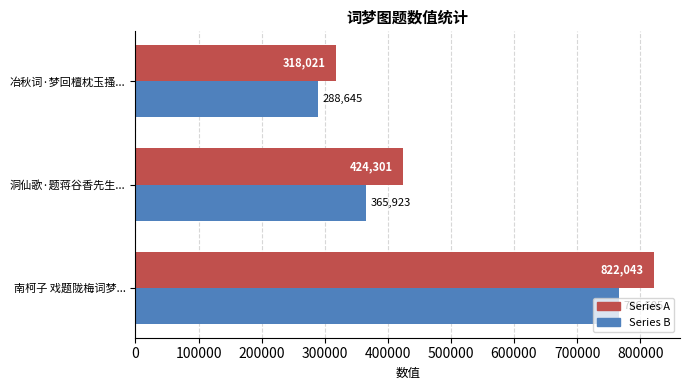

At which label is Series A closest to 570032?

洞仙歌·题蒋谷香先生...